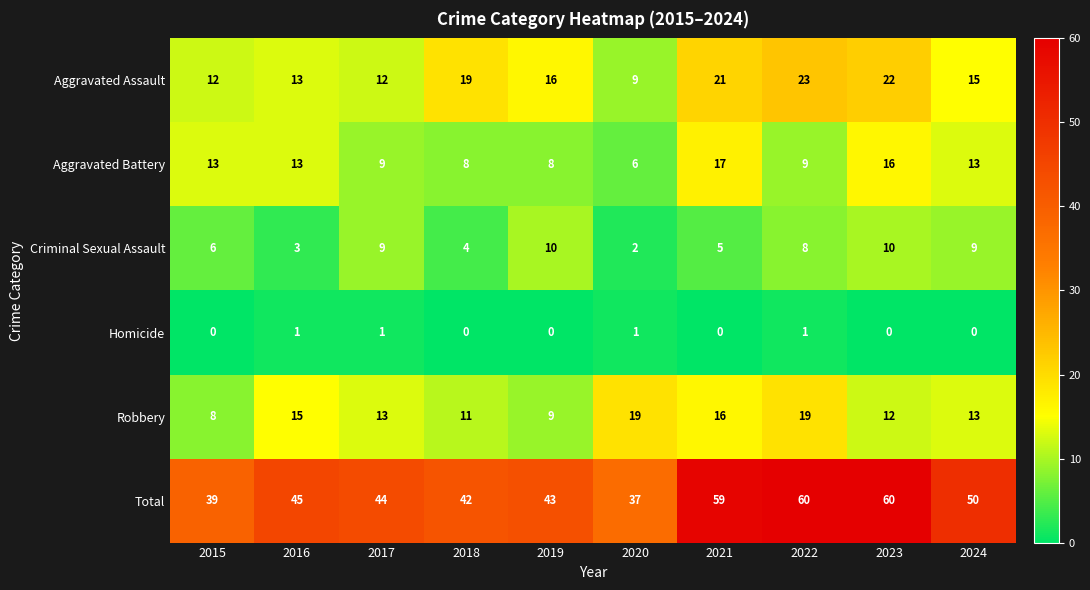

What is the difference between the highest and lowest values at 2022?

59